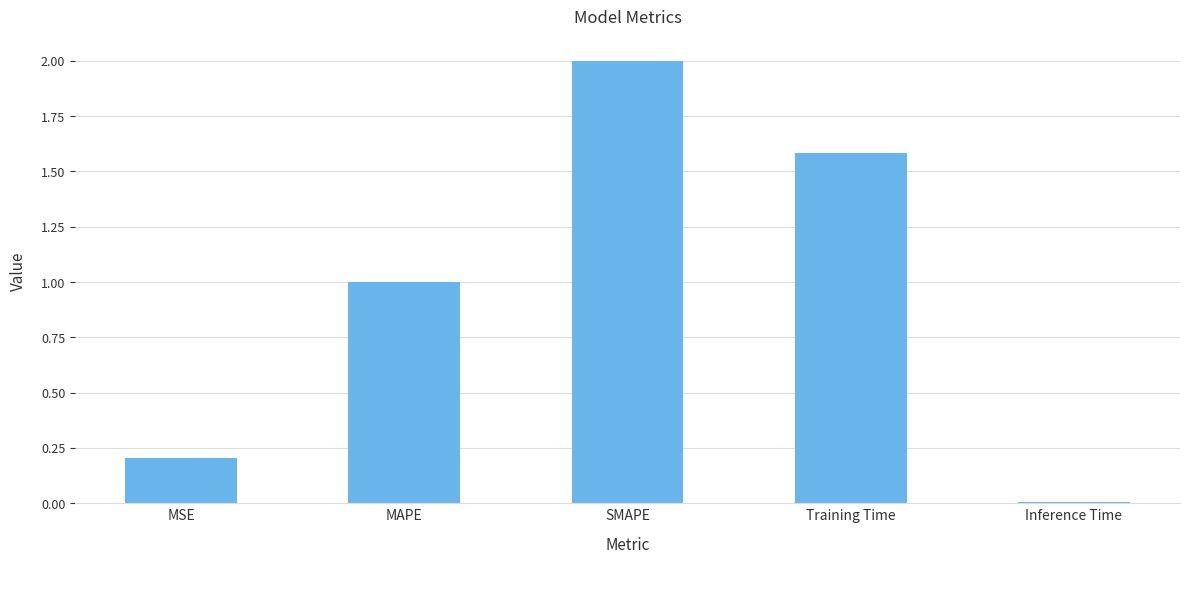

List the labels in order of value, smallest first.

Inference Time, MSE, MAPE, Training Time, SMAPE